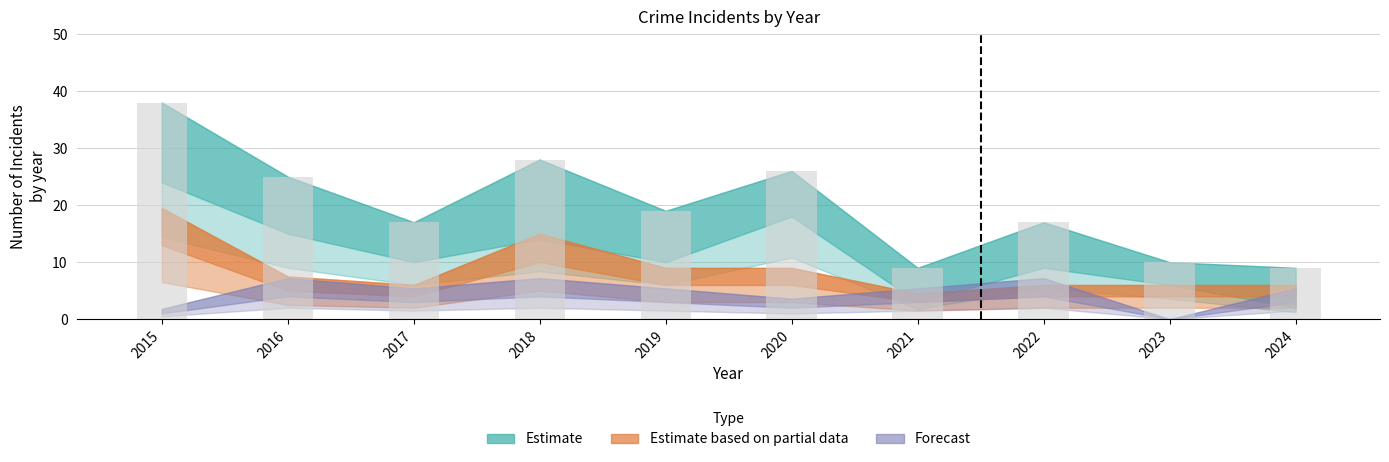

What is the value of the 1st bar from the left?

38